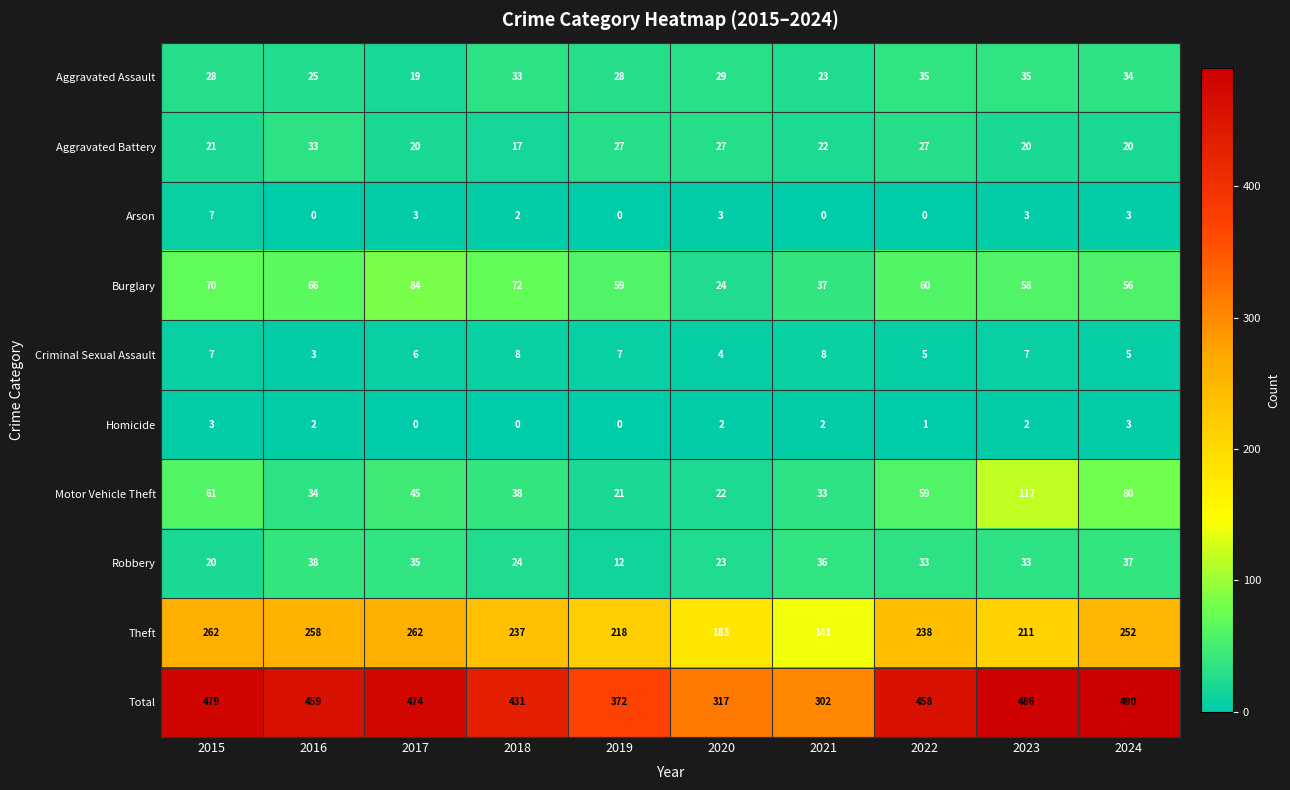

At 2017, list the series in order from largest to smallest.

Total, Theft, Burglary, Motor Vehicle Theft, Robbery, Aggravated Battery, Aggravated Assault, Criminal Sexual Assault, Arson, Homicide